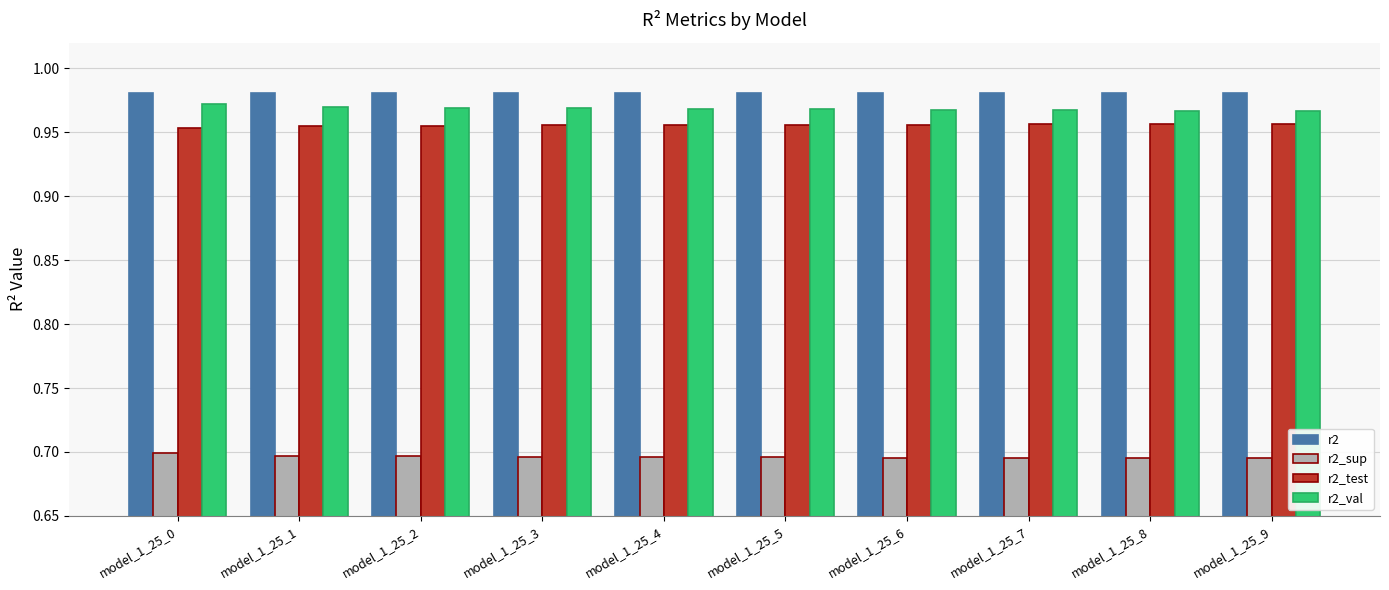

List the series in order of their peak value, lowest first.

r2_sup, r2_test, r2_val, r2